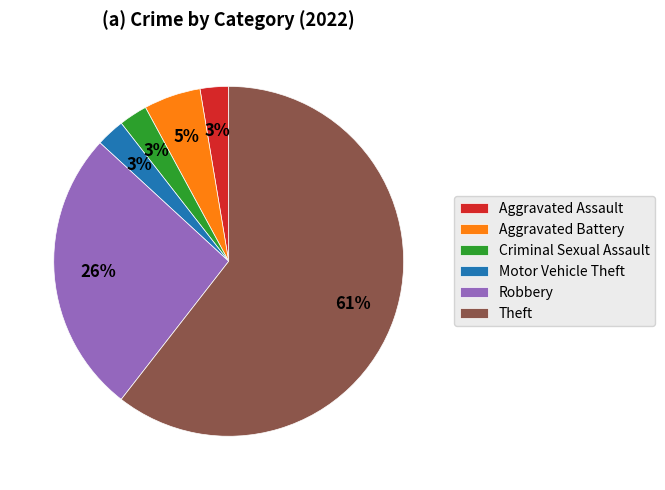

Does Theft represent more than half of the total?

Yes